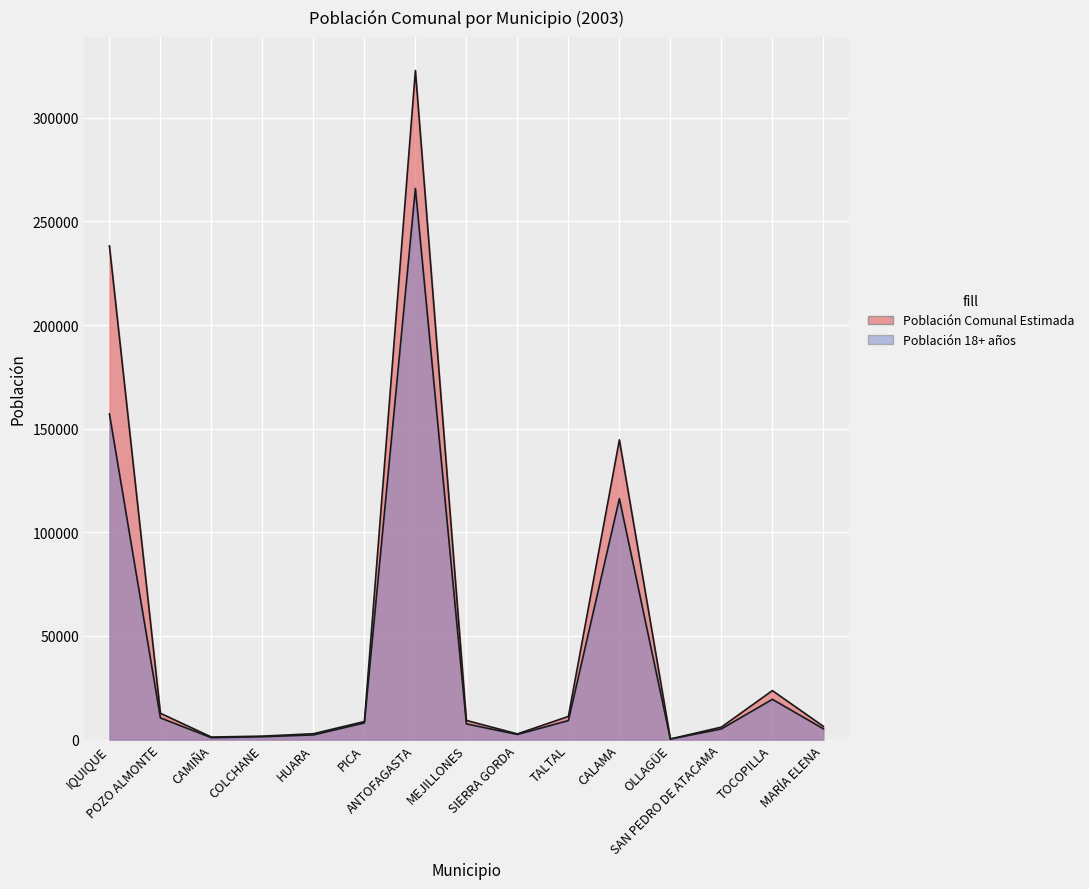

What is the approximate value of Población Comunal Estimada at PICA, to the nearest 50?

8700